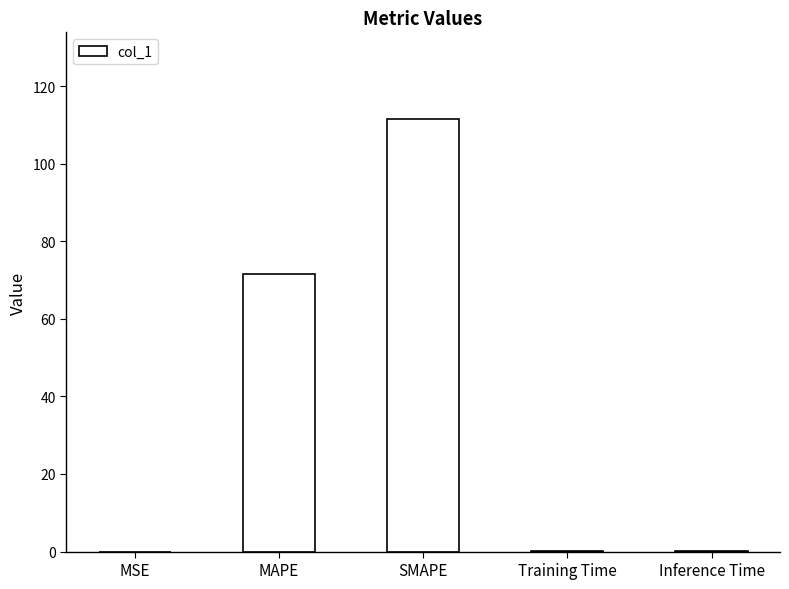

What is the maximum value shown in the chart?

111.5